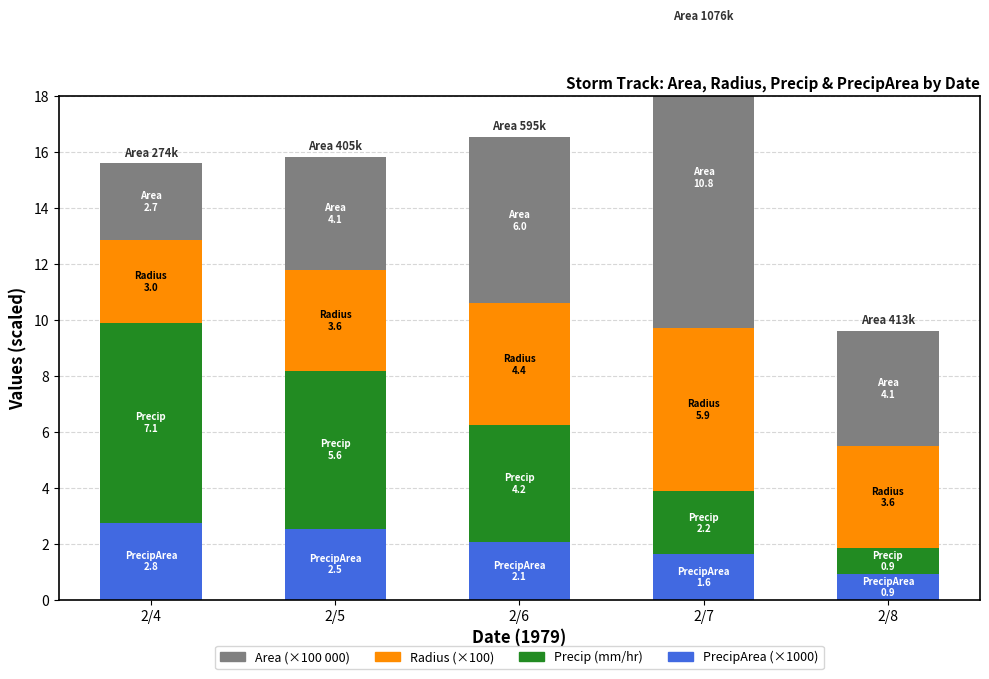

Rank the series at 2/8 from highest to lowest value.

Area (×100000), Radius (×100), Precip, PrecipArea (×1000)